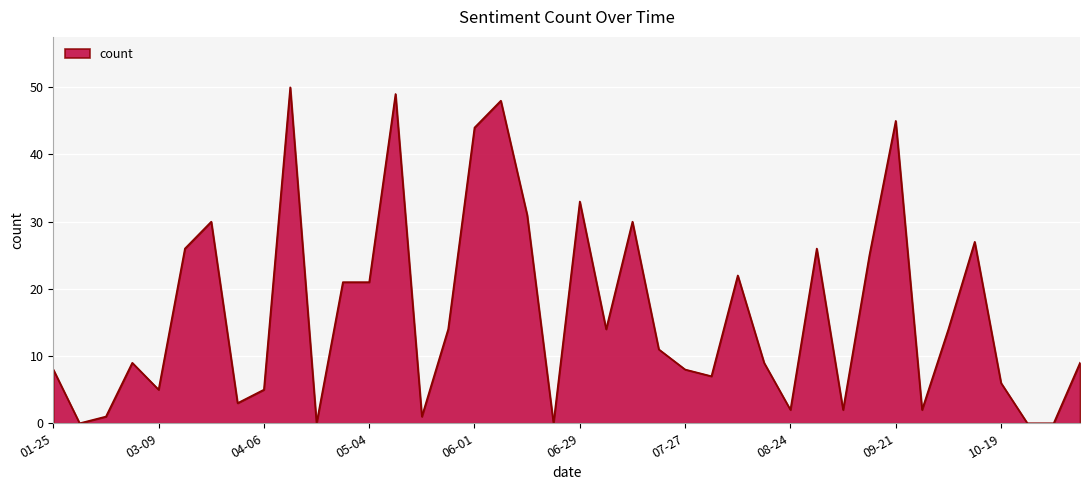

What is the greatest value displayed?

50